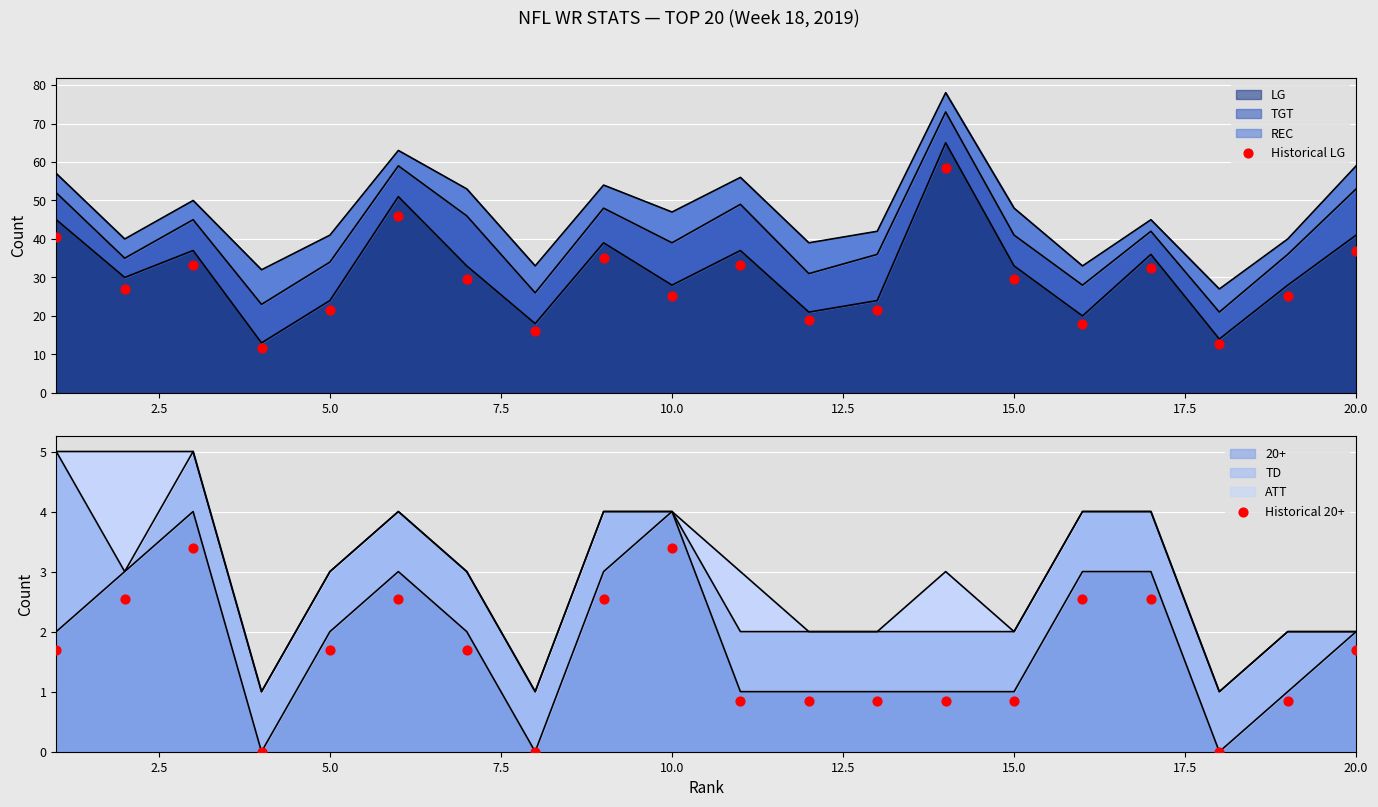

At how many categories does at least one series exceed 16?

18